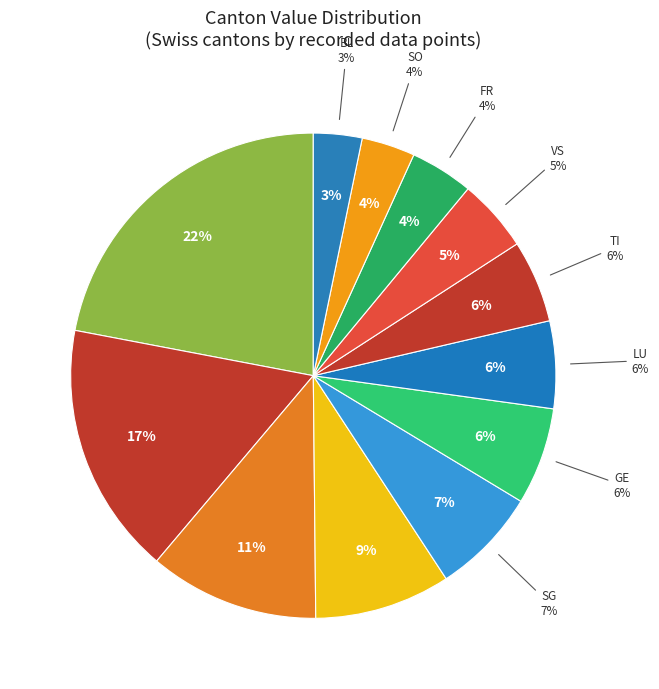

To the nearest percent, what is the average slice percentage?

8%